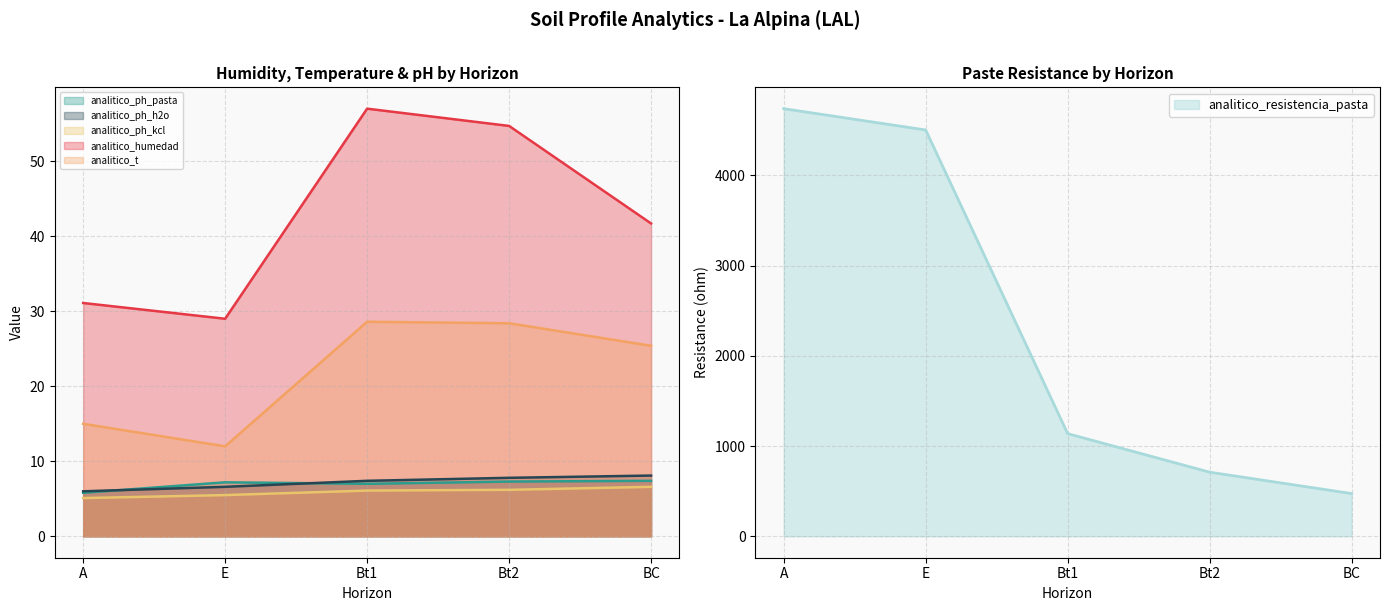

What is the approximate value of analitico_t at A?

15.0